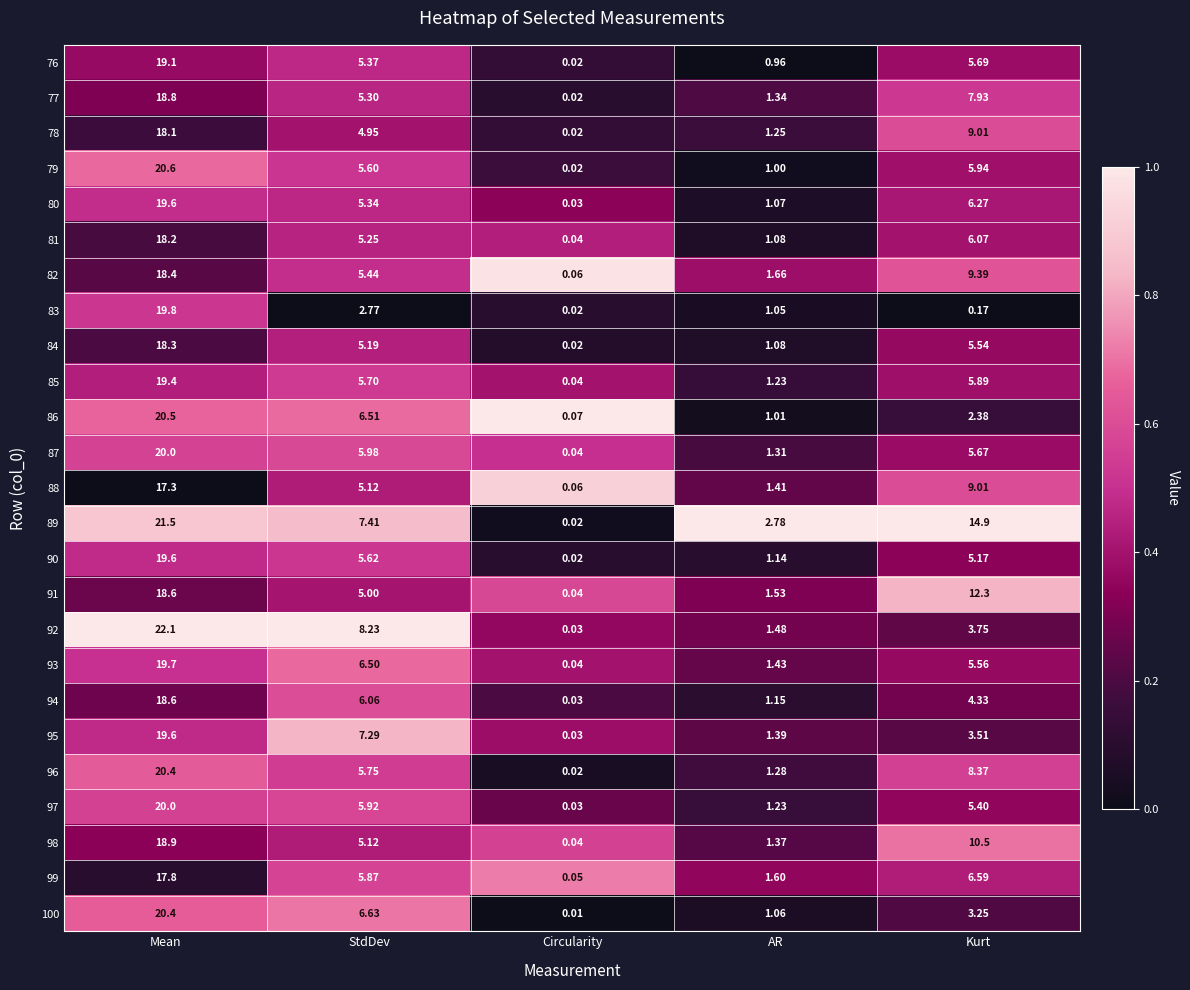

List the labels in order of 79 value, smallest first.

Circularity, AR, StdDev, Kurt, Mean